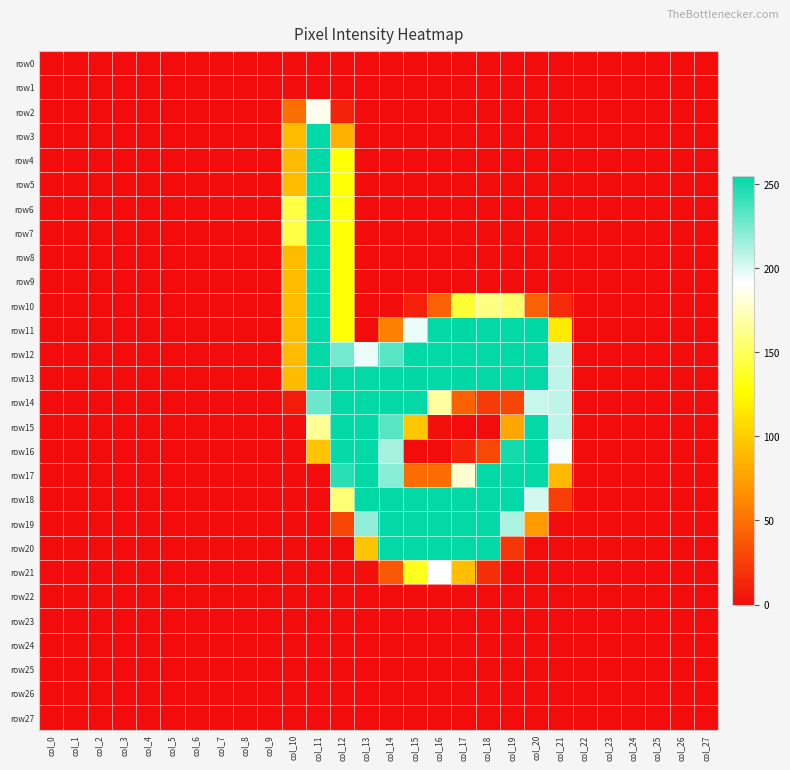

What is the maximum value shown in the chart?

255